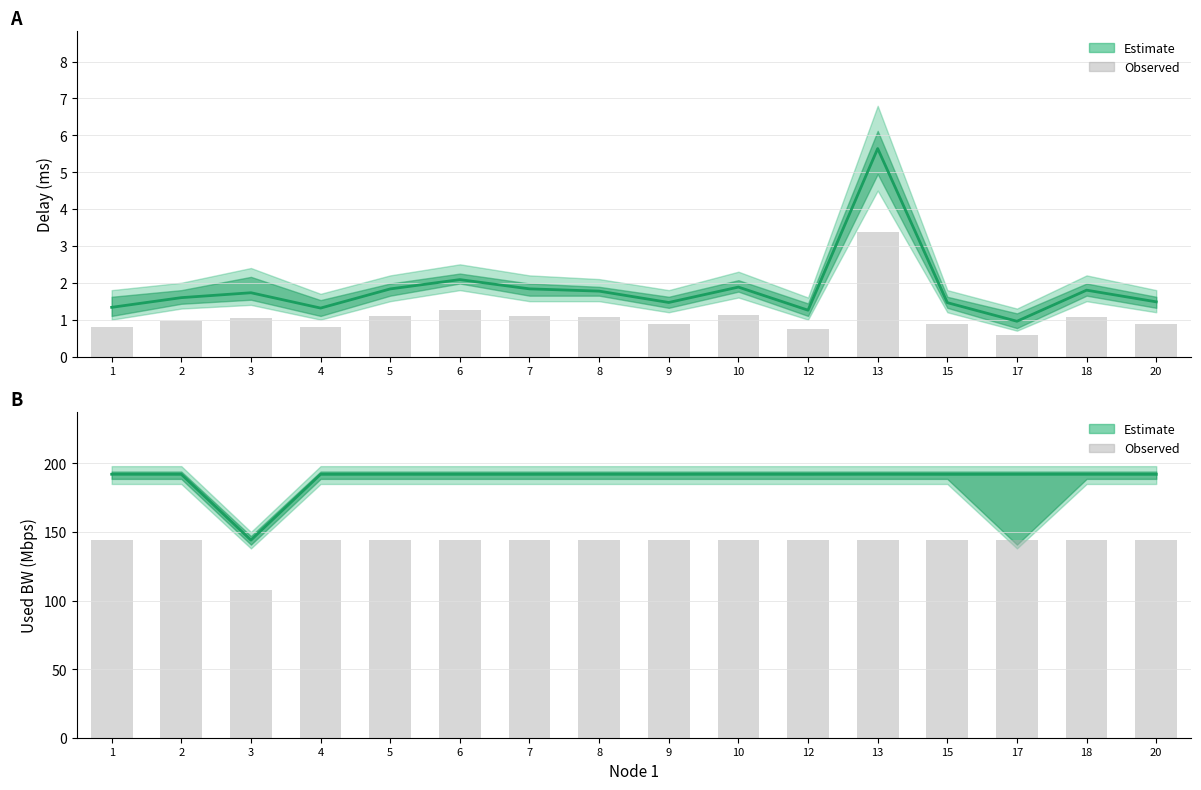

What is the difference between the used_bw values at 3 and 15?

48.0